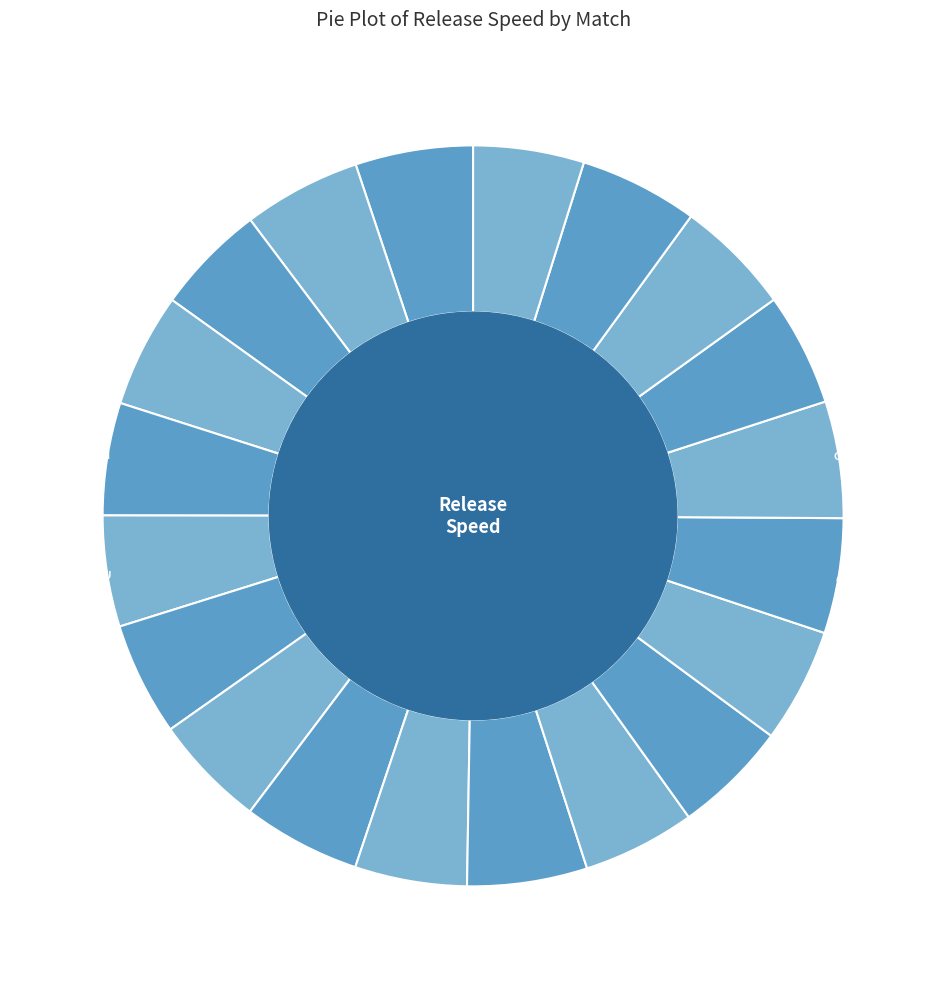

How many segments does this pie chart have?

20